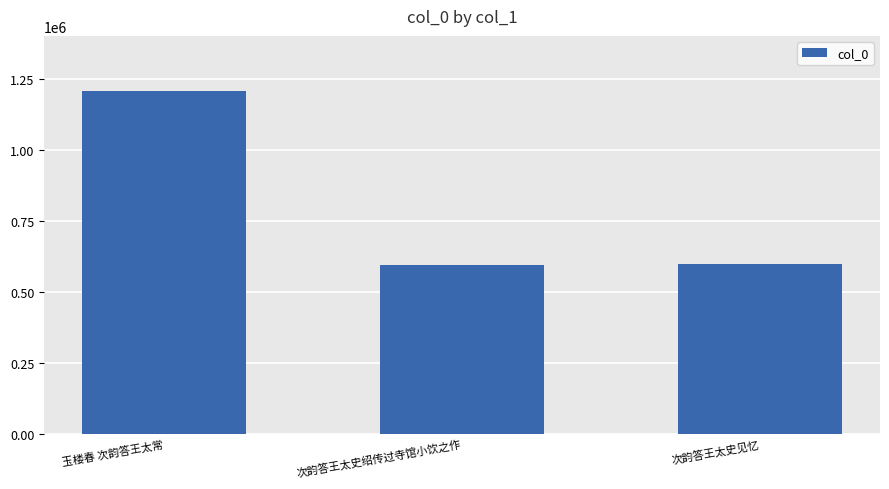

Count the number of categories in the chart.

3